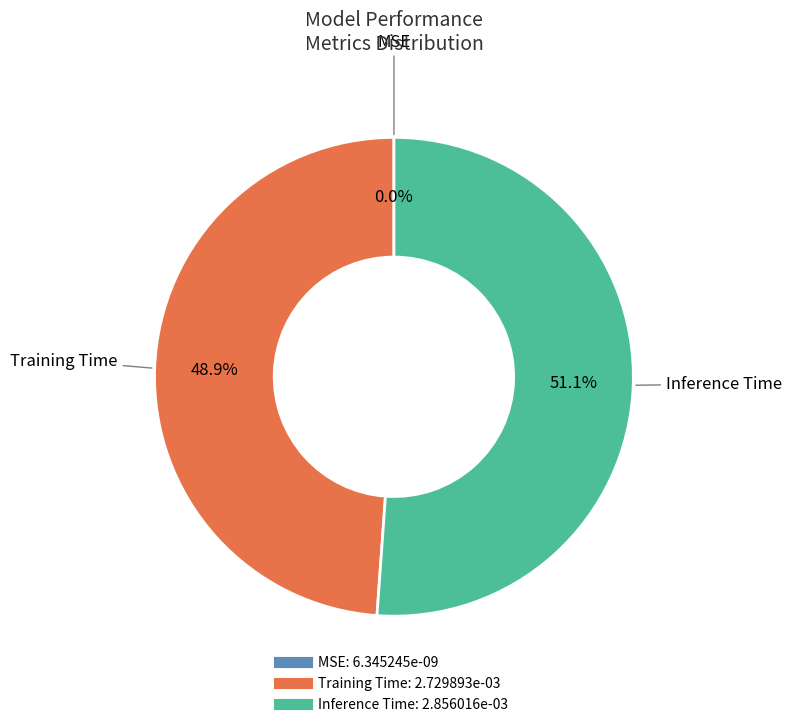

Combined, do Inference Time and Training Time account for over 50%?

Yes